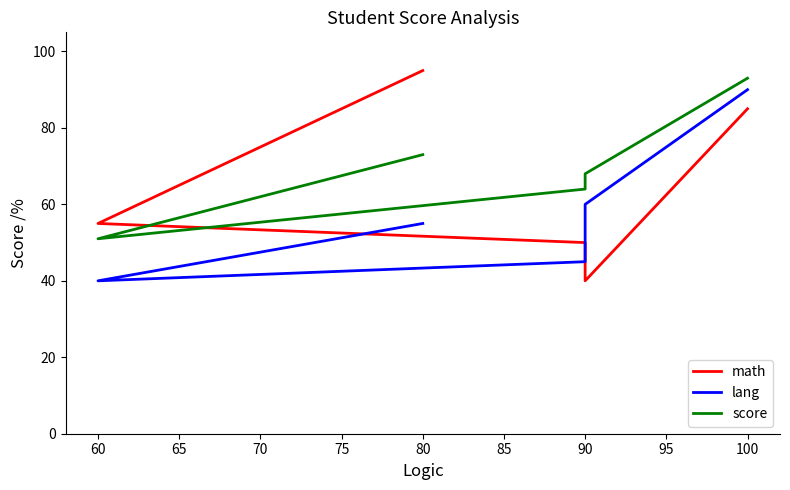

Reading right to left, list all the values displayed in this chart.

math: 85	40	50	55	95
lang: 90	60	45	40	55
score: 93	68	64	51	73